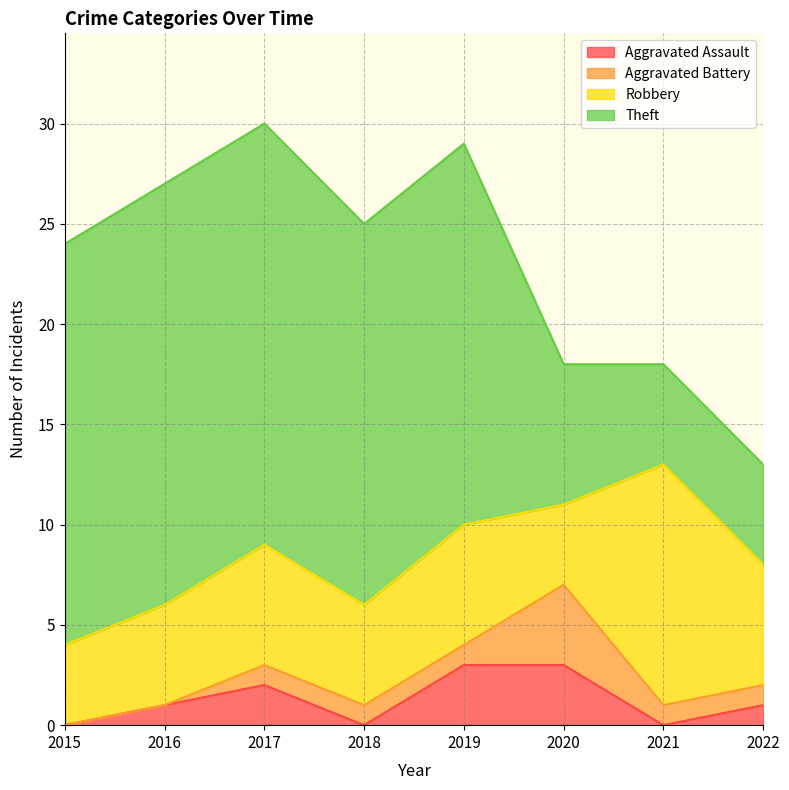

What is the average value of the Theft series?

15